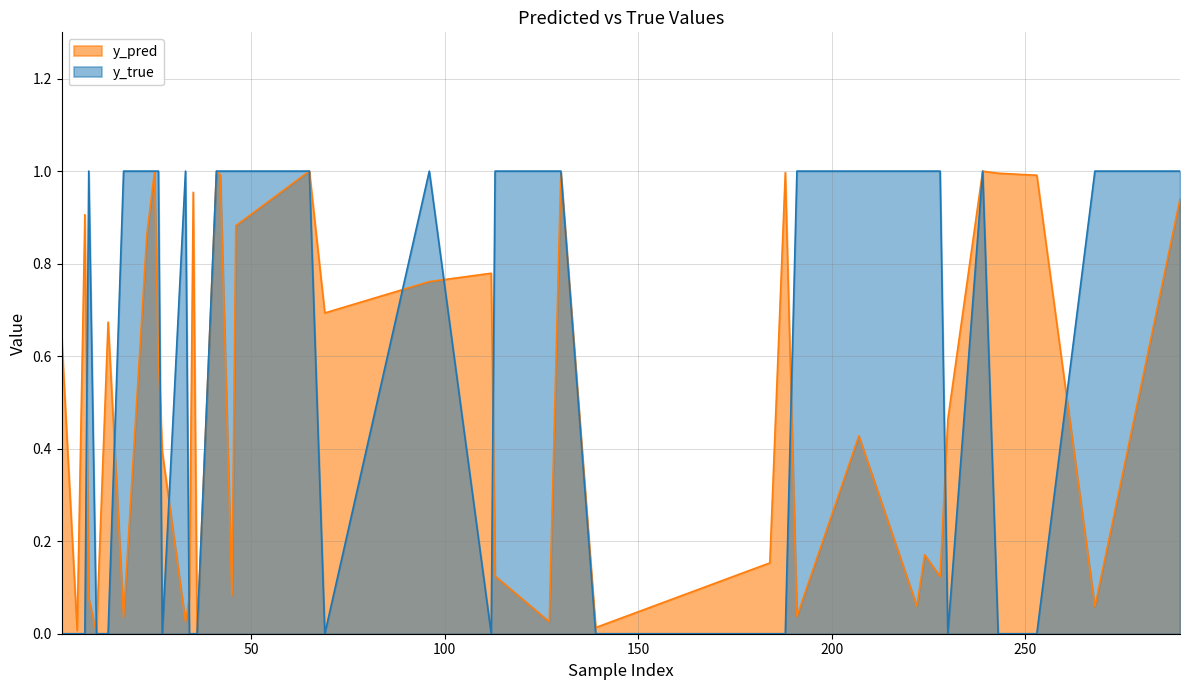

How many interior local valleys does the y_true series have?

6